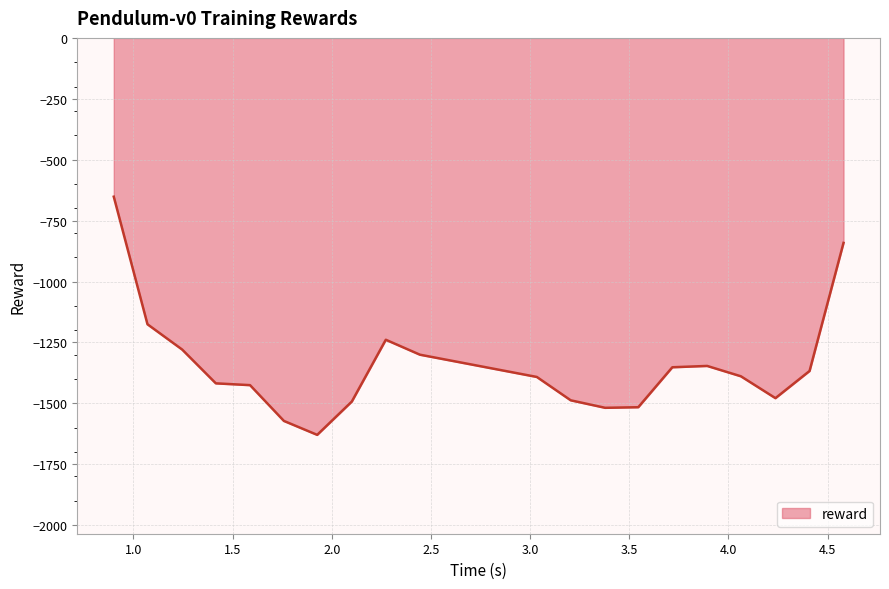

What is the smallest value displayed?

-1629.1